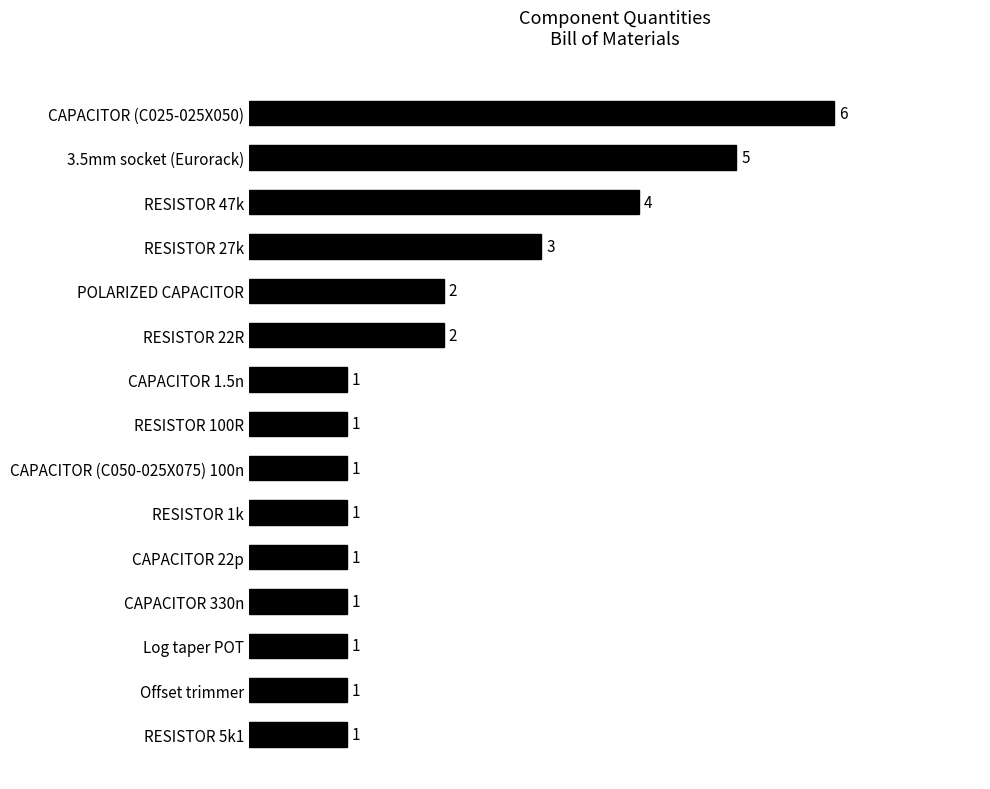

How many series are shown in this chart?

1